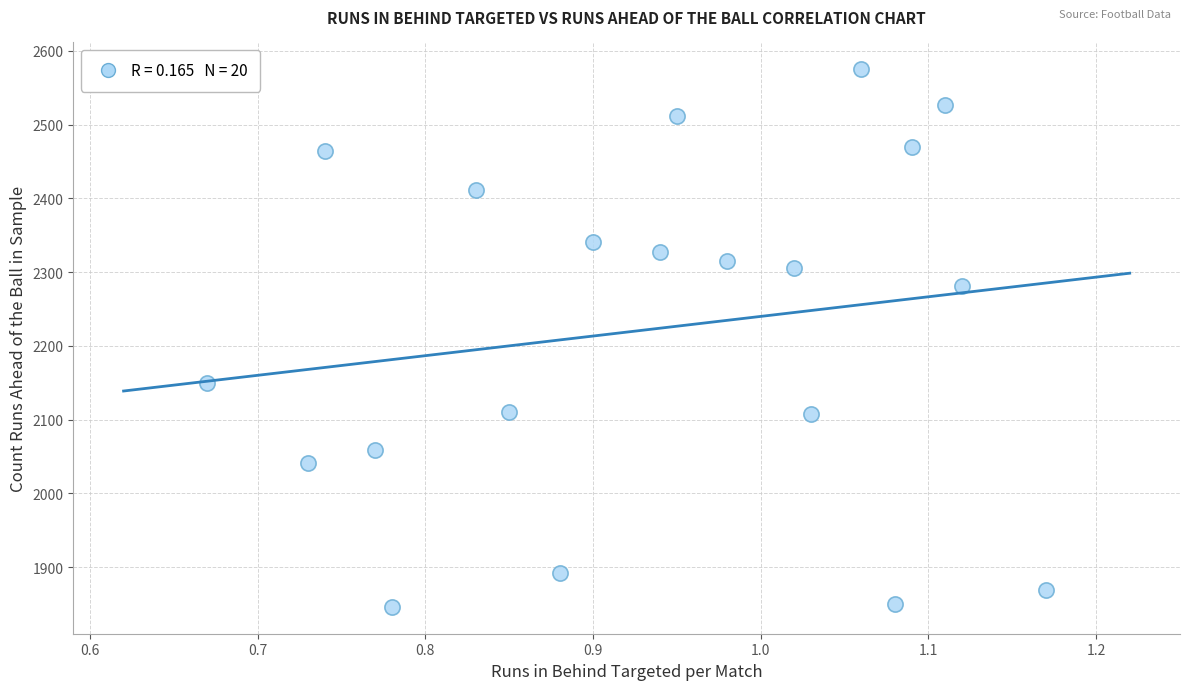

What is the range of Y values (max minus min)?

729